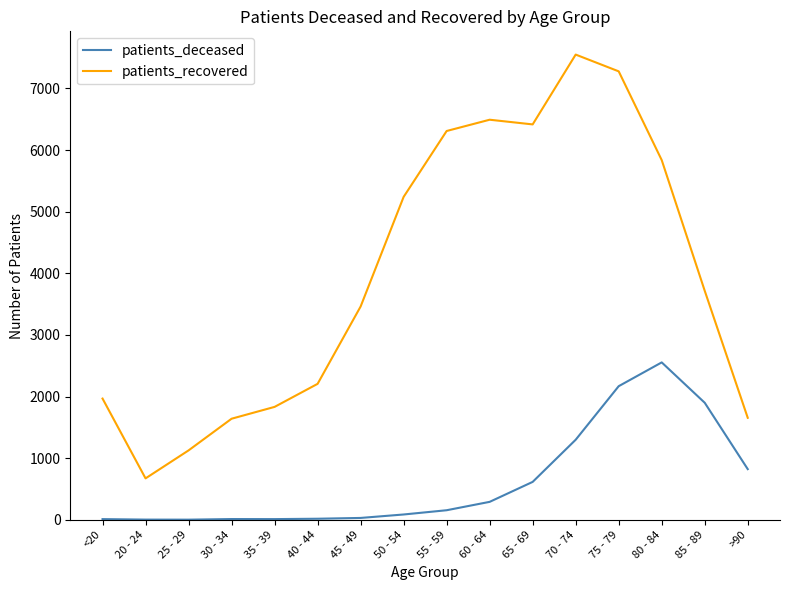

True or false: patients_deceased and patients_recovered intersect in this chart.

False